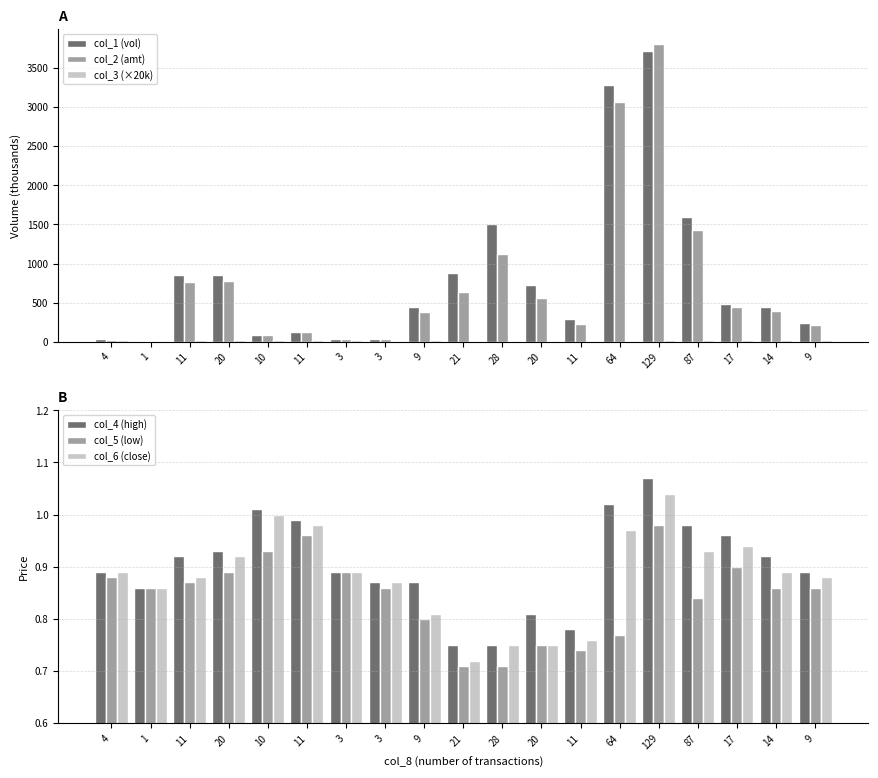

At which label does col_5 (low) reach its peak?

129